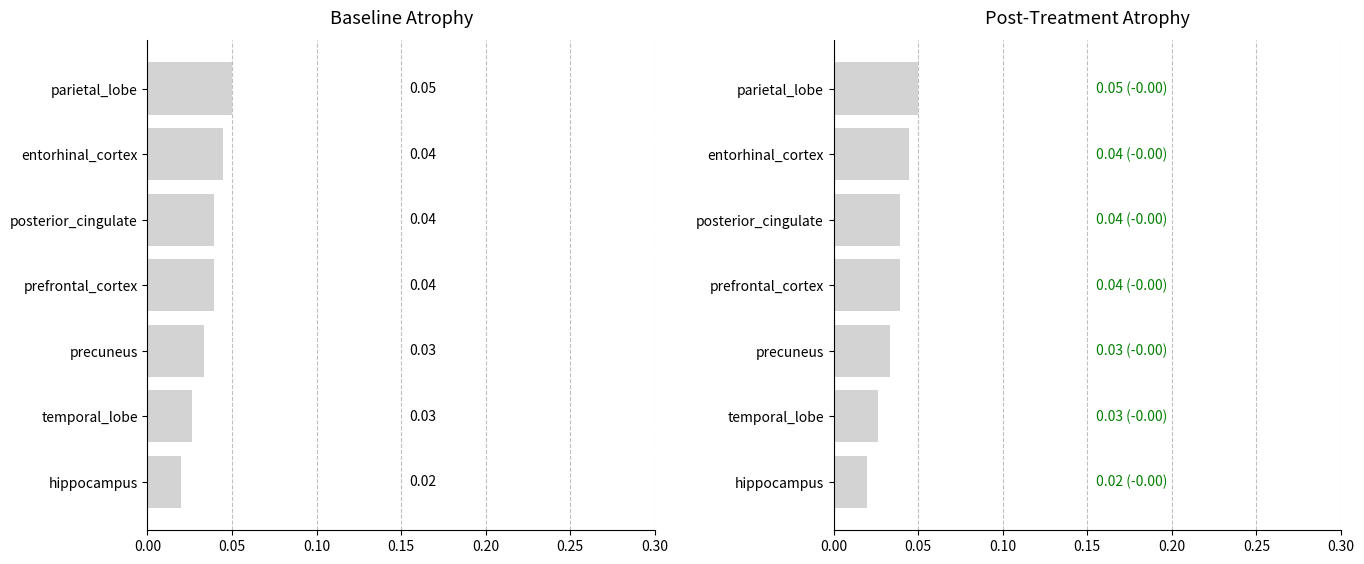

What is the sum of all Baseline Atrophy values?

0.3